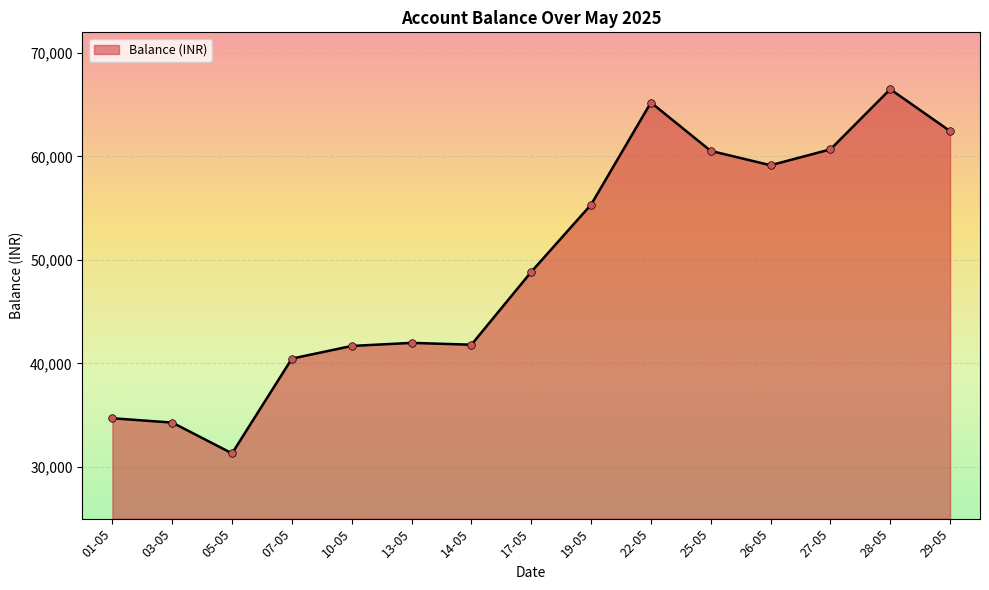

What is the ratio of the value at 29-05 to the value at 28-05?

0.9